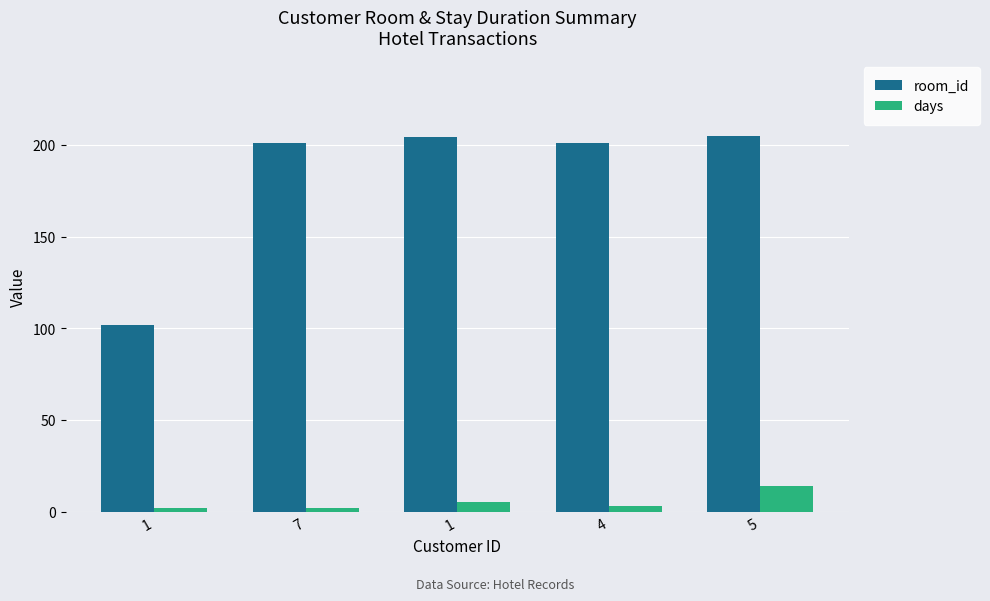

Rank the series by their maximum value, from lowest to highest.

days, room_id